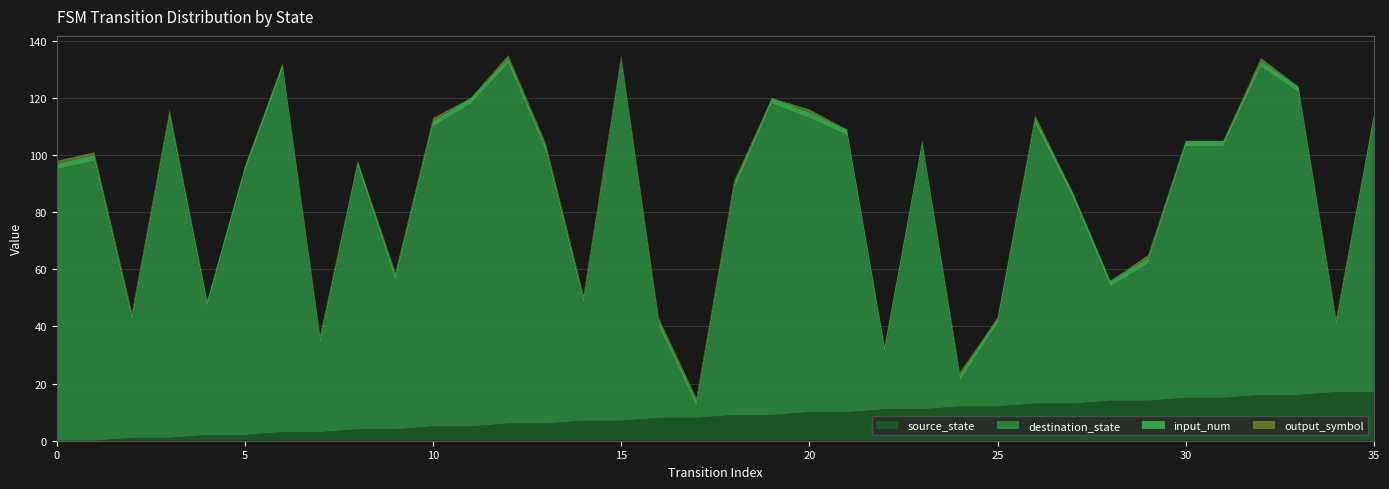

Reading left to right, what are all the values shown in this chart?

source_state: 0=0	1=0	2=1	3=1	4=2	5=2	6=3	7=3	8=4	9=4	10=5	11=5	12=6	13=6	14=7	15=7	16=8	17=8	18=9	19=9	20=10	21=10	22=11	23=11	24=12	25=12	26=13	27=13	28=14	29=14	30=15	31=15	32=16	33=16	34=17	35=17
destination_state: 0=95	1=98	2=41	3=112	4=45	5=92	6=127	7=31	8=92	9=52	10=105	11=113	12=126	13=95	14=41	15=125	16=32	17=4	18=79	19=109	20=103	21=97	22=20	23=92	24=9	25=29	26=98	27=72	28=40	29=48	30=88	31=88	32=115	33=106	34=23	35=95
input_num: 0=2	1=2	2=2	3=2	4=2	5=2	6=2	7=2	8=2	9=2	10=2	11=2	12=2	13=2	14=2	15=2	16=2	17=2	18=2	19=2	20=2	21=2	22=2	23=2	24=2	25=2	26=2	27=2	28=2	29=2	30=2	31=2	32=2	33=2	34=2	35=2
output_symbol: 0=1	1=1	2=1	3=1	4=0	5=0	6=0	7=1	8=0	9=1	10=1	11=0	12=1	13=1	14=1	15=1	16=1	17=1	18=1	19=0	20=1	21=0	22=0	23=0	24=1	25=0	26=1	27=0	28=0	29=1	30=0	31=0	32=1	33=0	34=1	35=0